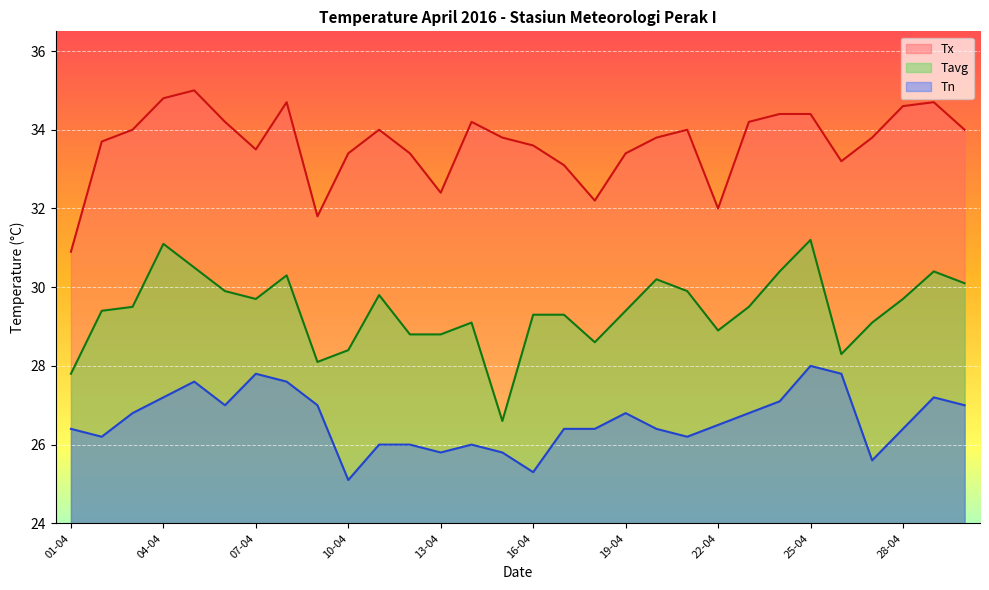

What is the total value across all series at 02-04?

89.3